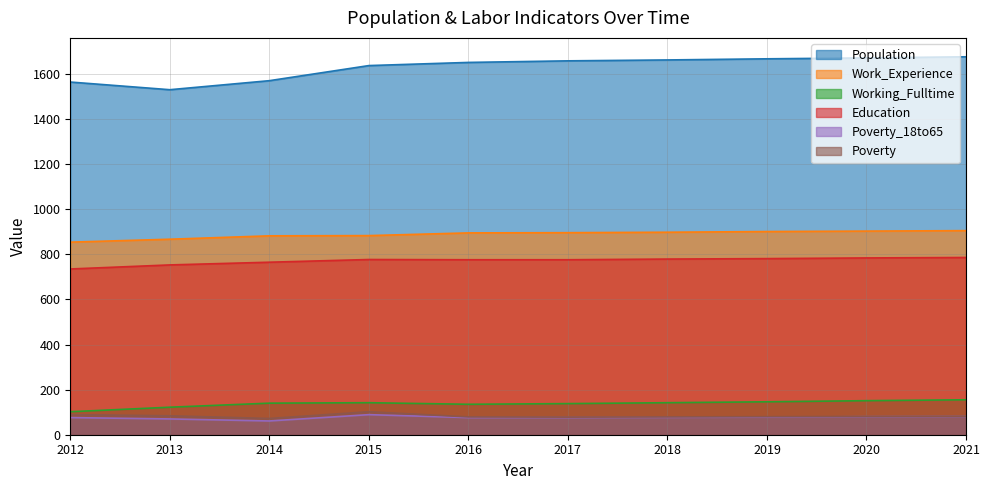

What is the difference between the second highest and second lowest values in the Working_Fulltime series?

29